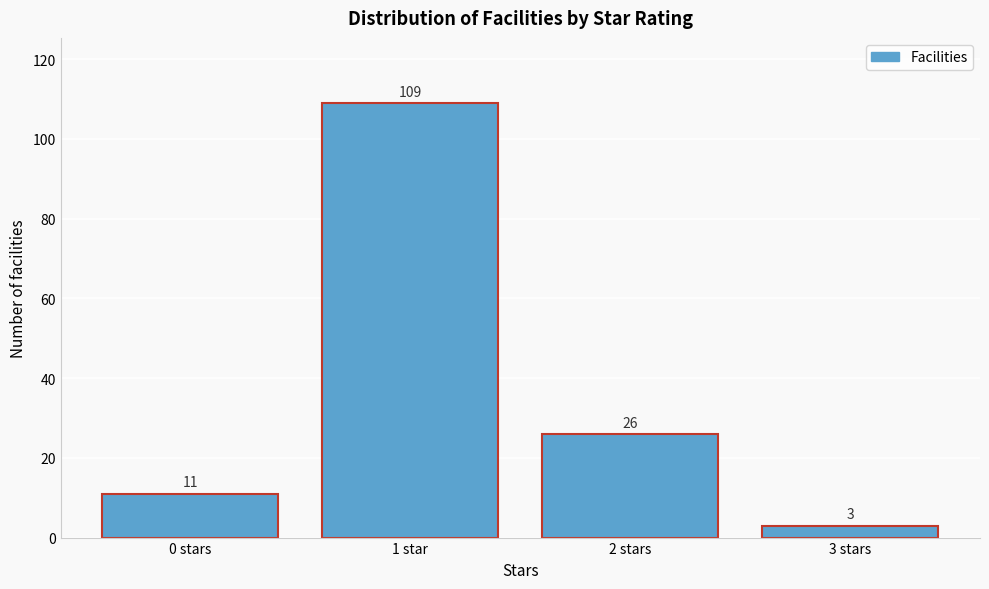

Reading left to right, list all the values displayed in this chart.

11	109	26	3